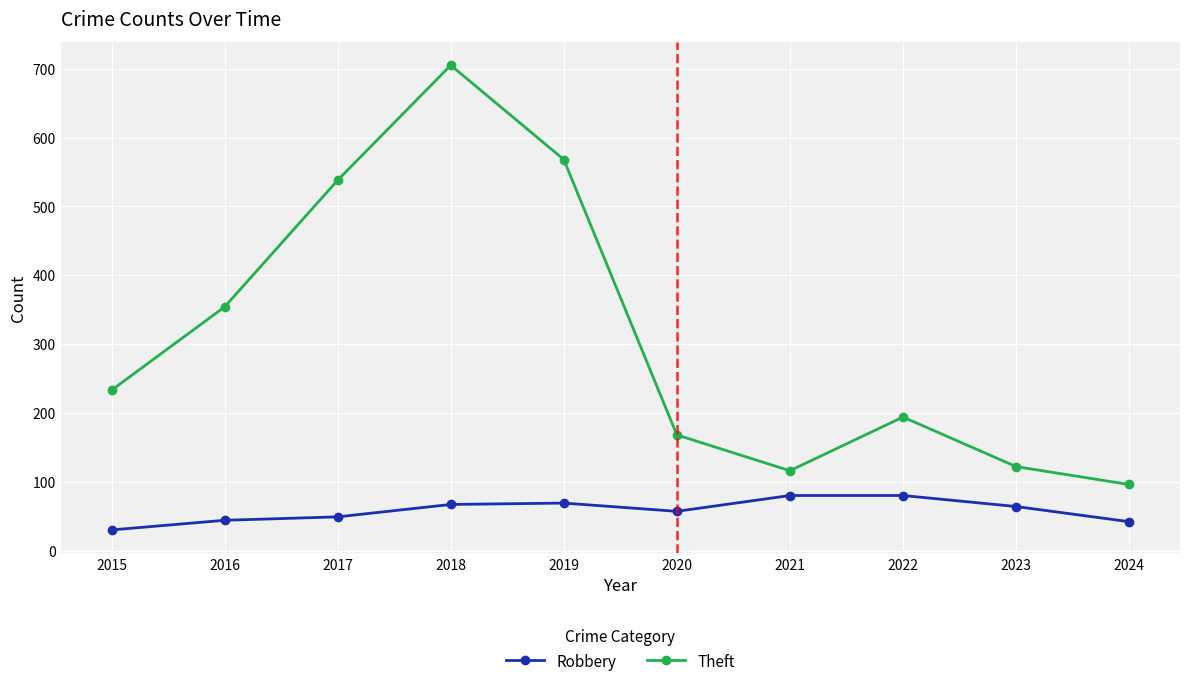

Where is the first local minimum for Theft?

2021